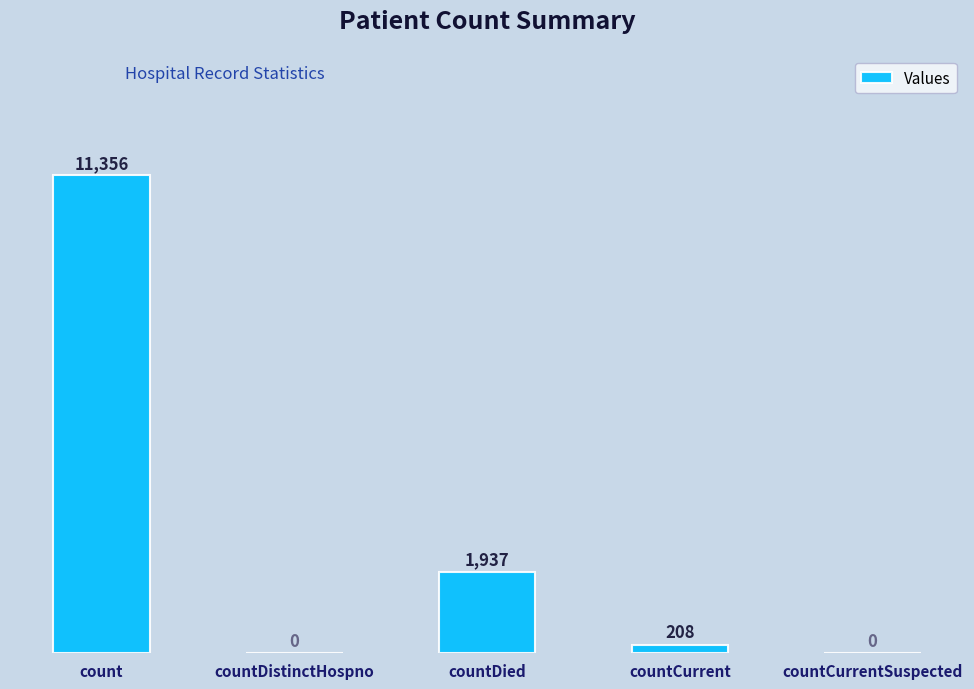

What is the difference between the values at countDistinctHospno and count?

11356